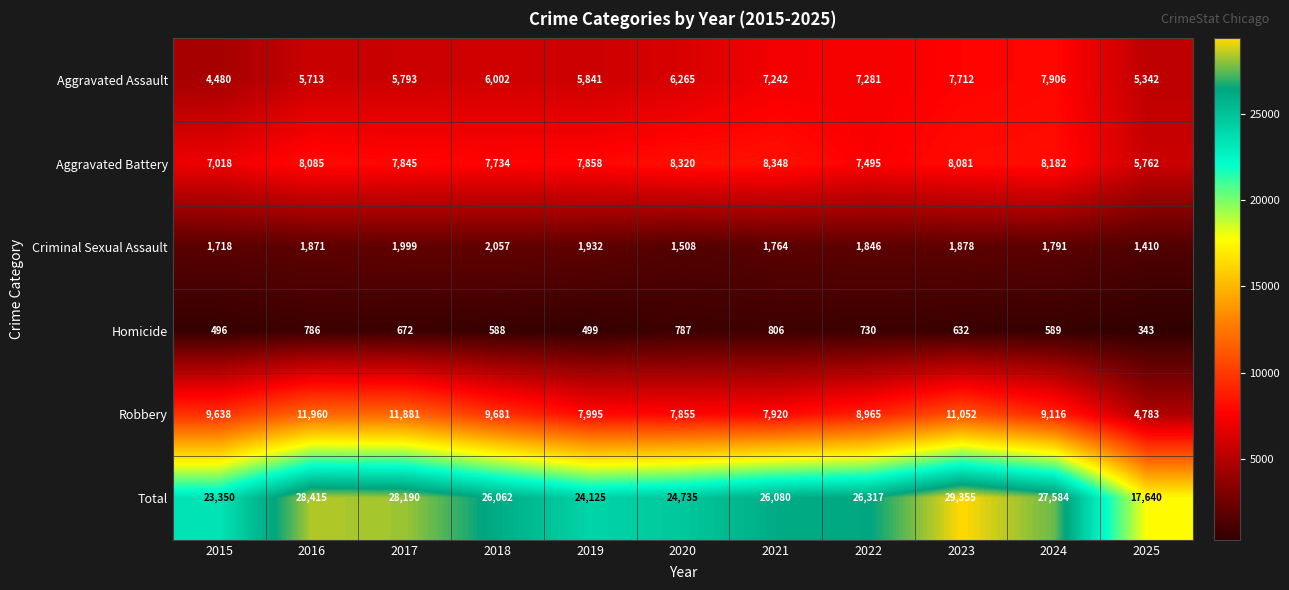

What is the sum of all Robbery values?

100846